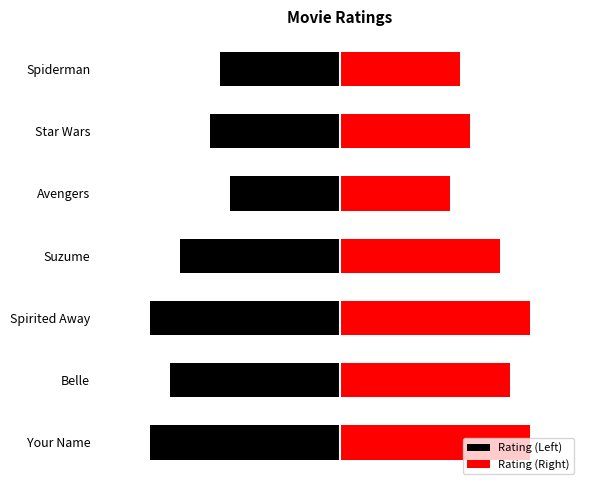

What is the sum of all Rating (Left) values?

-53.5